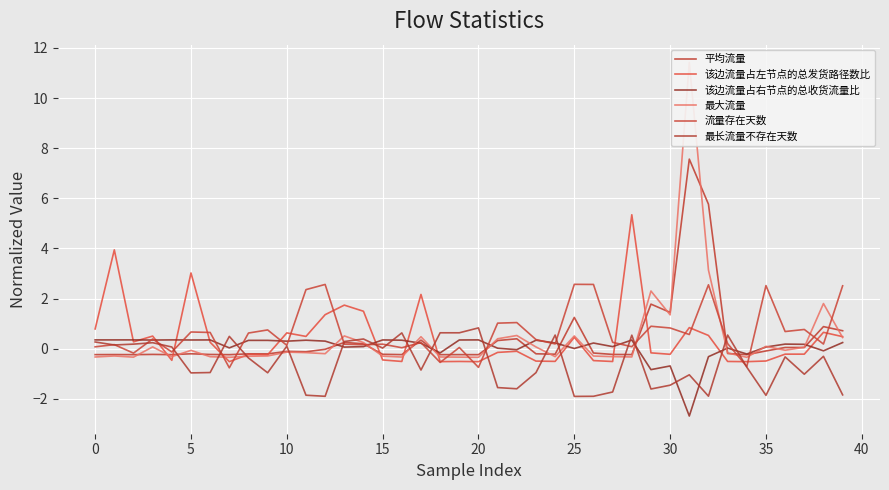

How many data points in 平均流量 are above 0?

14